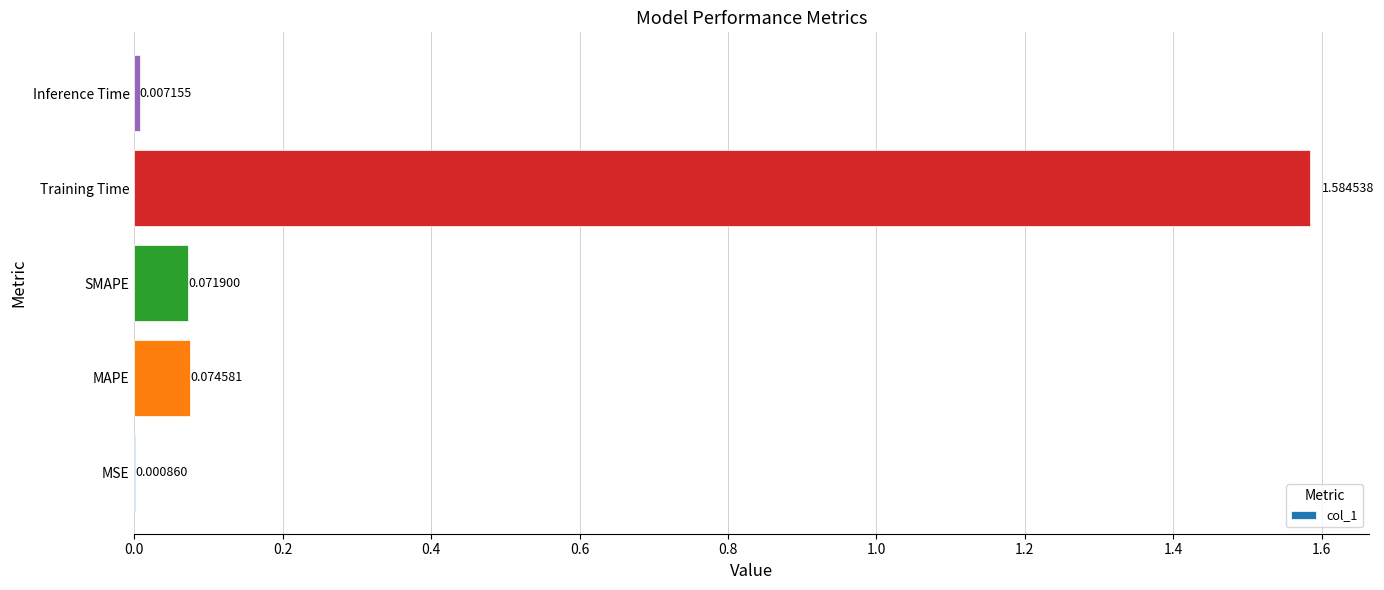

What is the change in value from SMAPE to Training Time?

+1.5